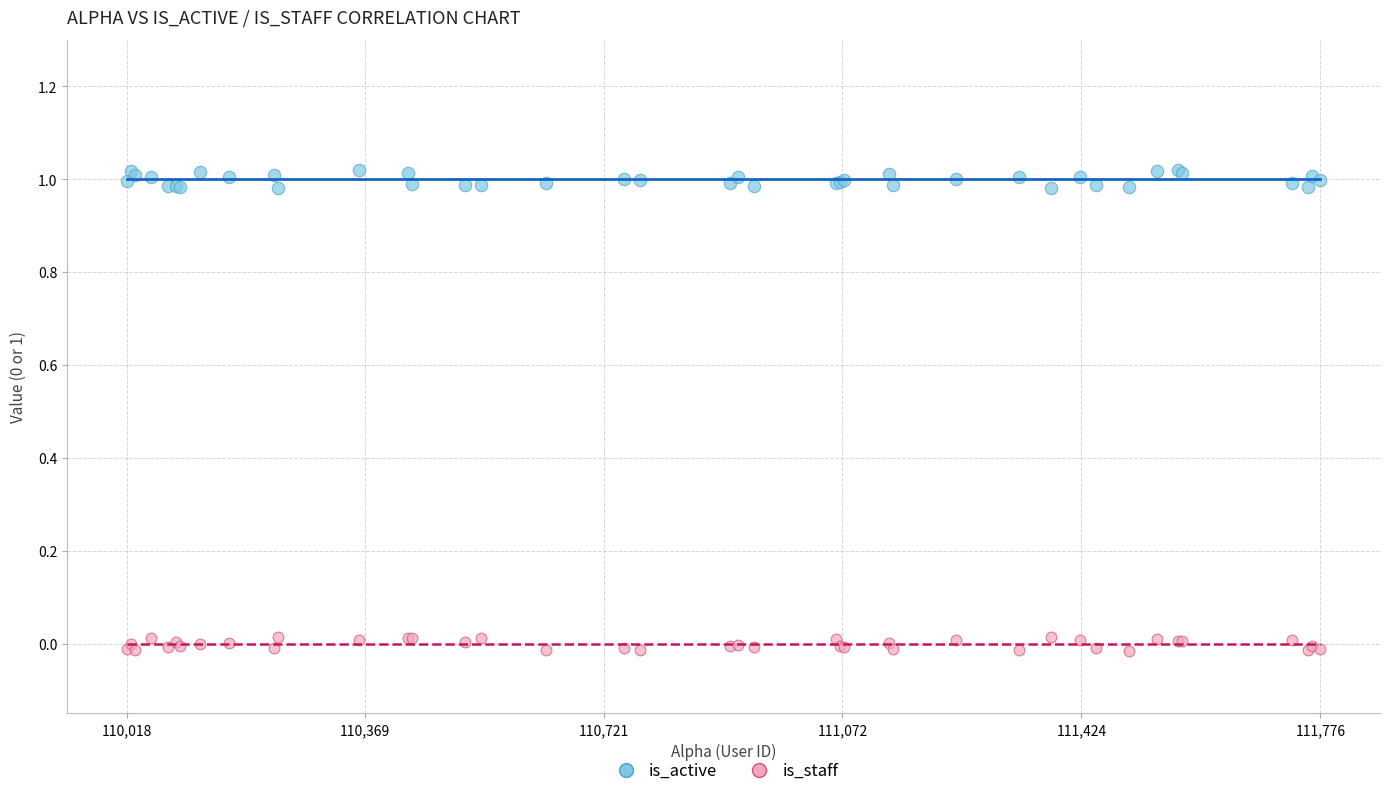

Which series reaches the maximum Y coordinate?

is_active